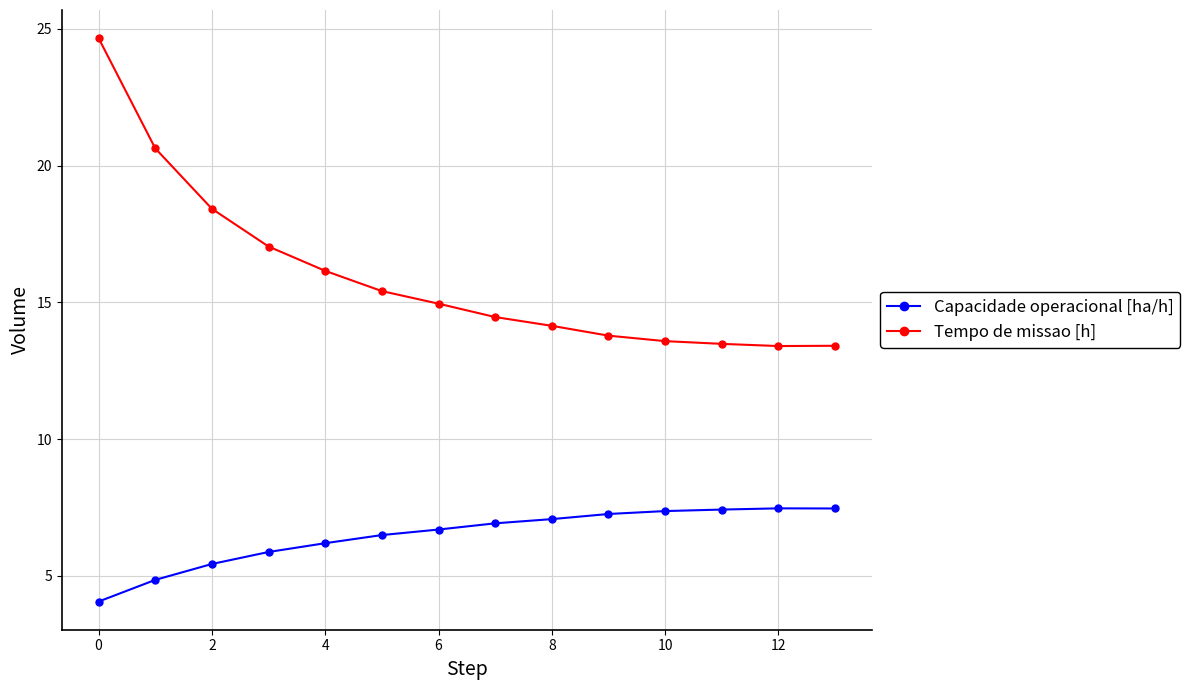

True or false: Capacidade operacional [ha/h] has more than 0 points higher than both neighbors.

True